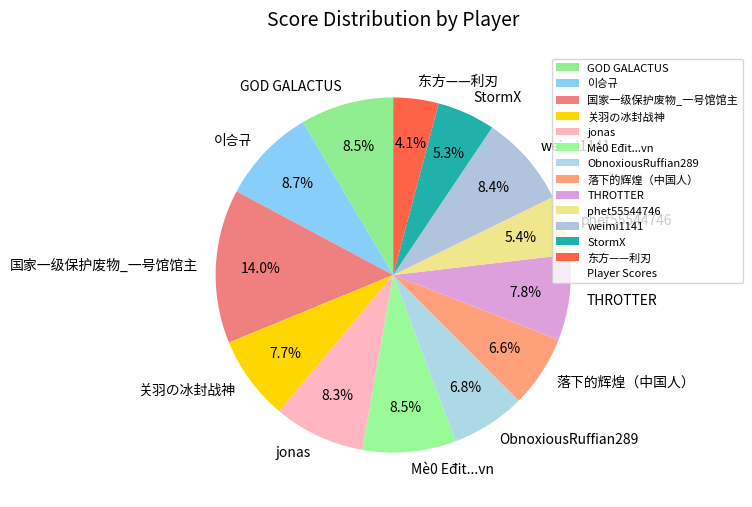

Which category has the biggest portion of the pie?

国家一级保护废物_一号馆馆主